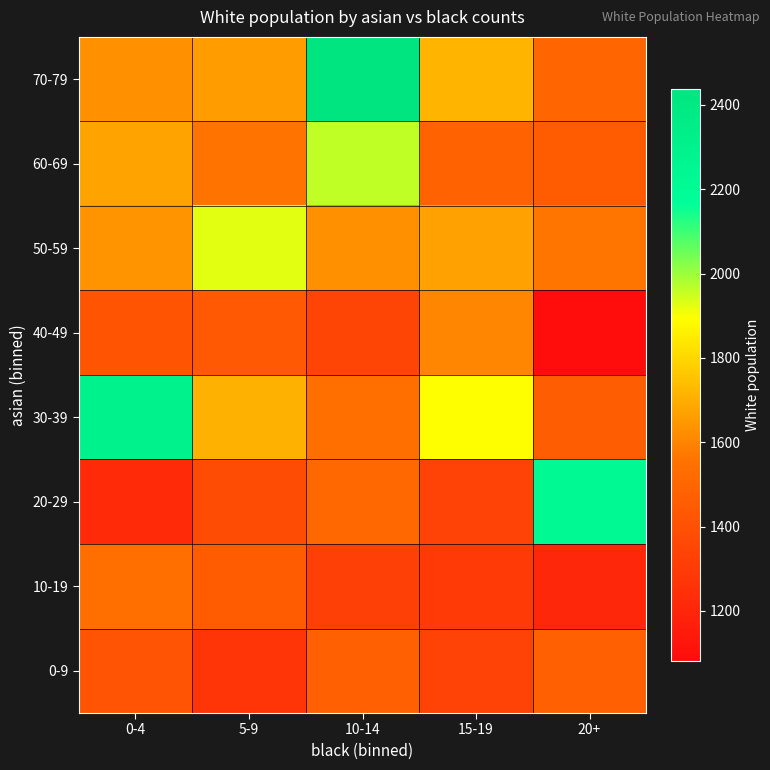

Which series has the largest total across all categories?

70-79